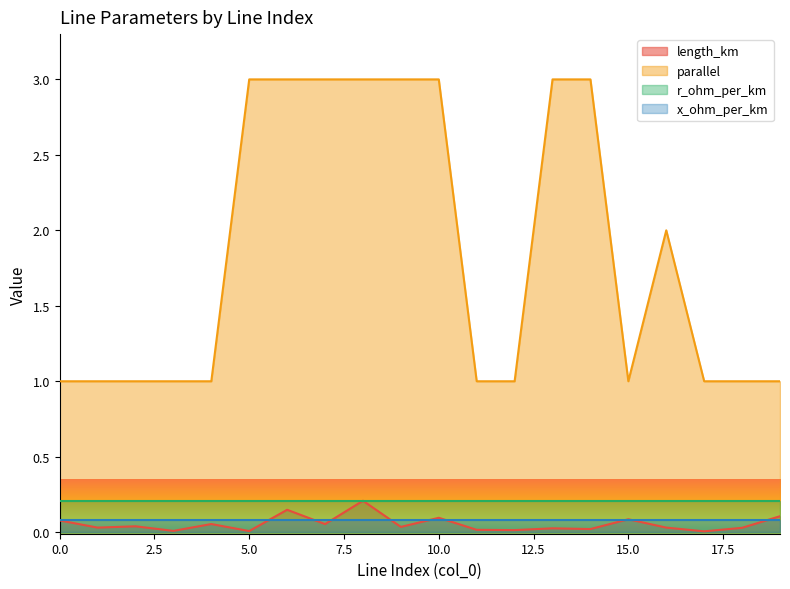

Which series has the widest spread of values?

parallel